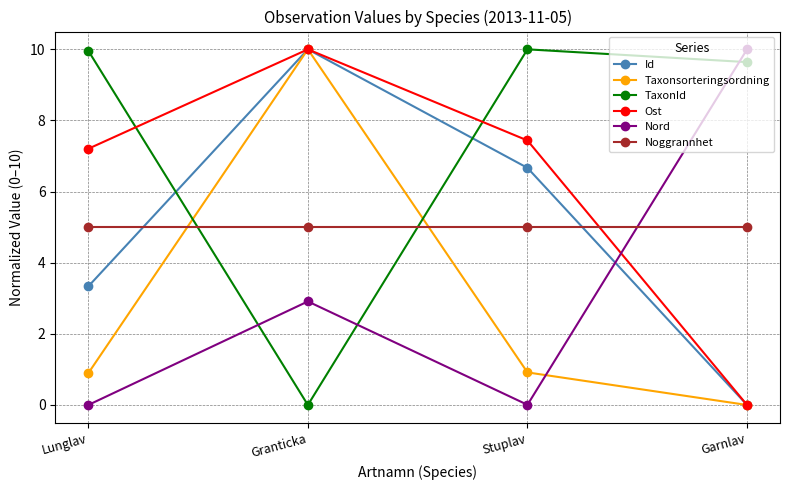

What are all the series names shown in the legend?

Id, Taxonsorteringsordning, TaxonId, Ost, Nord, Noggrannhet